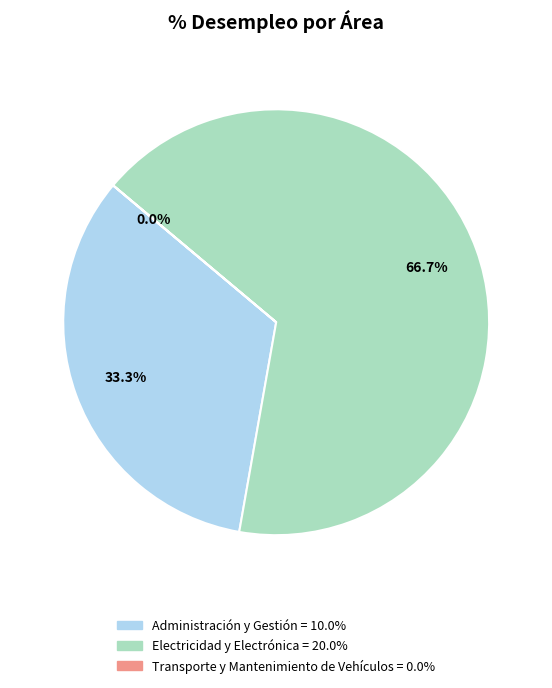

How much of the chart is everything except Administración y Gestión?

66.7%